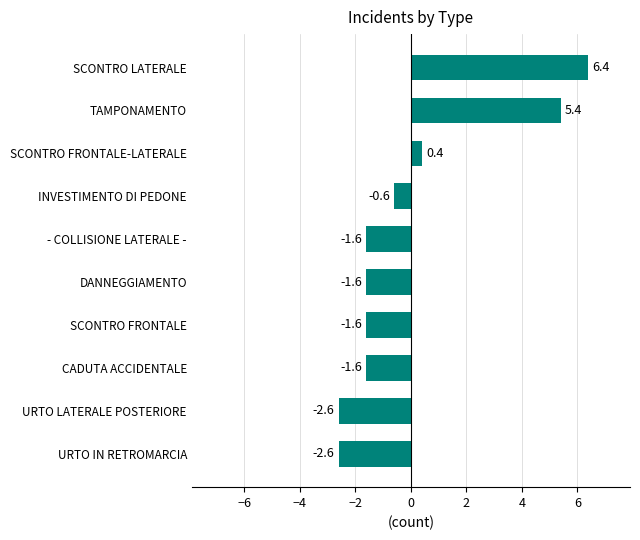

What is the difference between the values at CADUTA ACCIDENTALE and URTO IN RETROMARCIA?

1.0